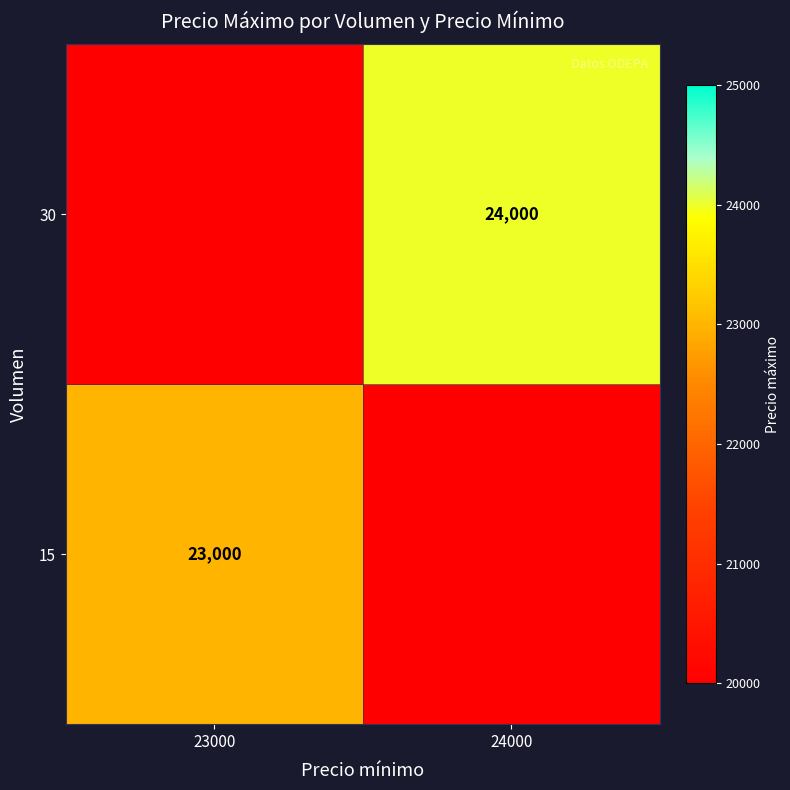

The value of 15 at 23000 is 23000. True or false?

True